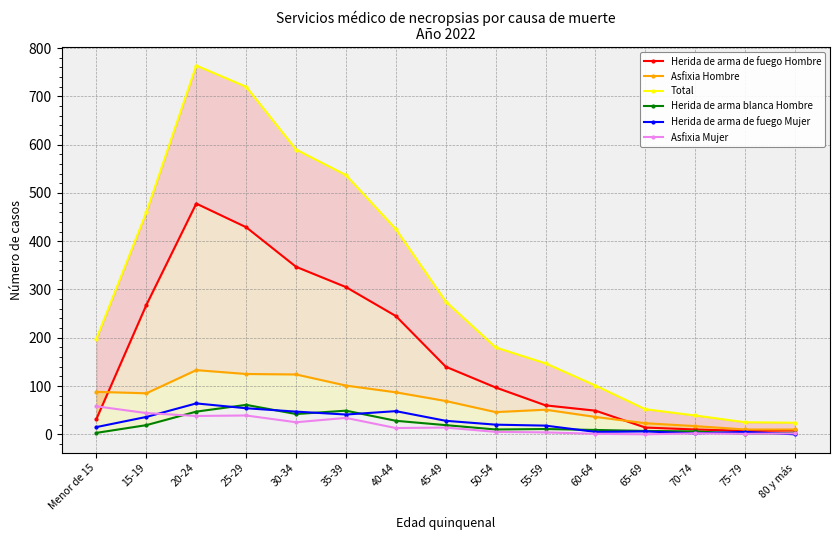

Which series ends up on top after the final intersection of Herida de arma de fuego Hombre and Asfixia Mujer?

Herida de arma de fuego Hombre